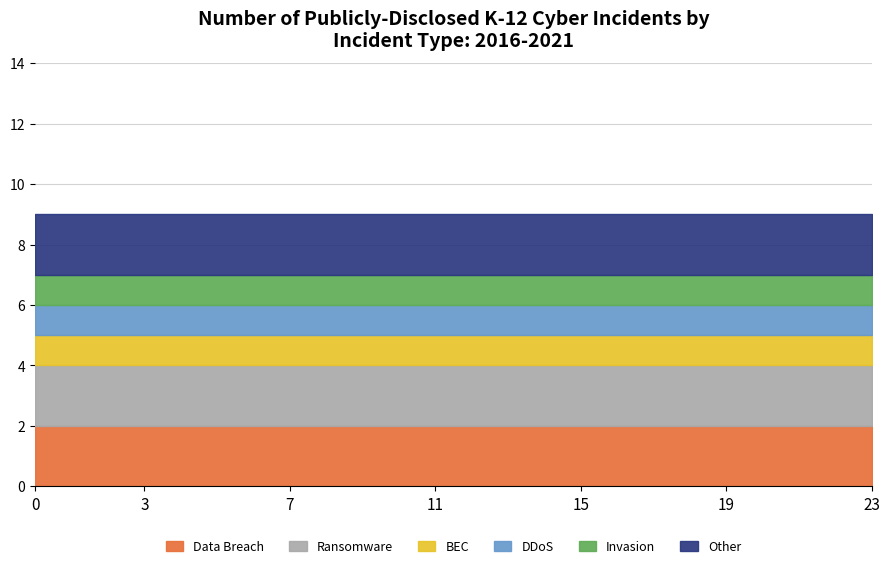

Which series changed the most between 21 and 23?

Data Breach